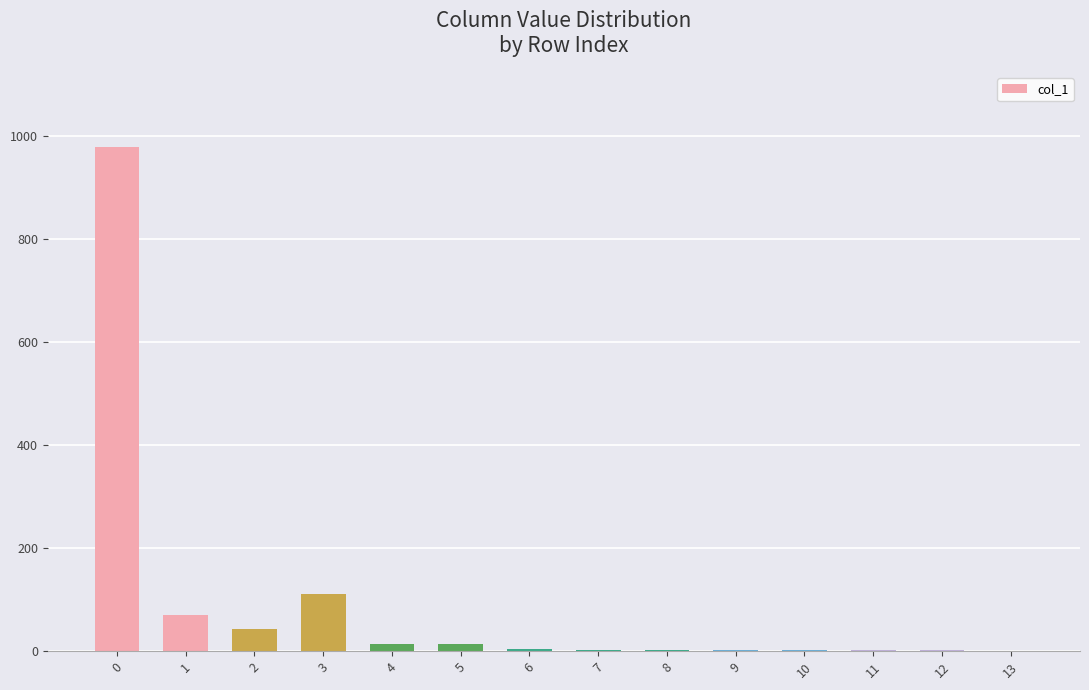

Where is the data nearest to the value 489?

3